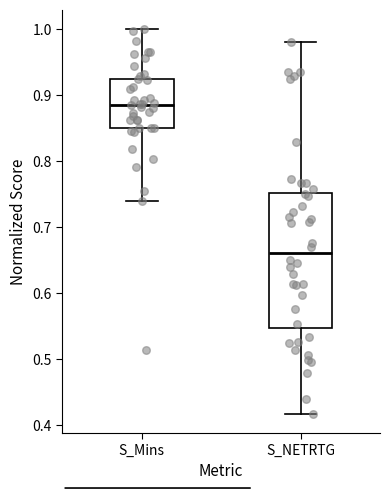

Where is the upper edge of the box for S_Mins on the y-axis? The values are not printed on the chart, so give them approximately, as read against the axis.

0.93